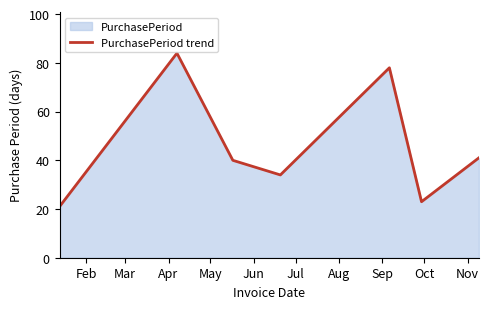

What is the difference between the maximum and minimum values?

63